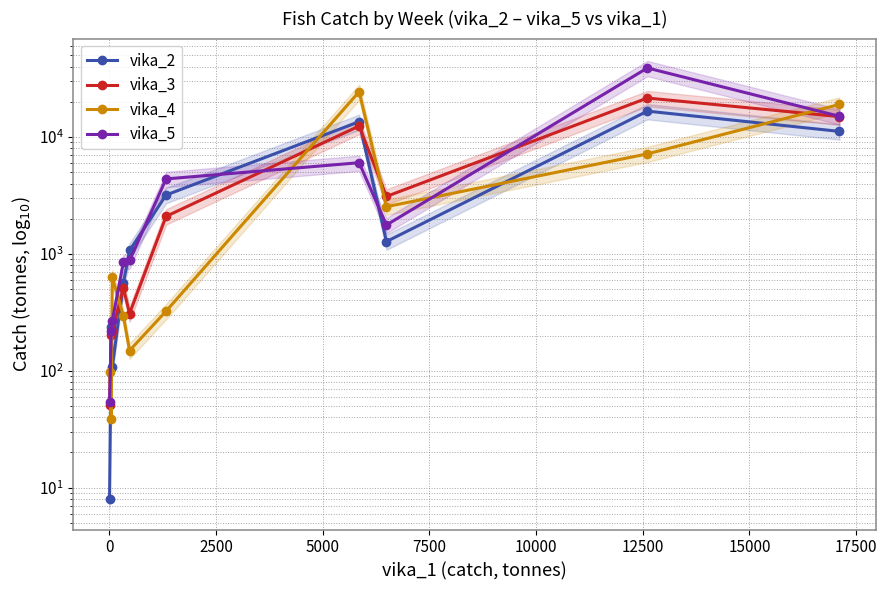

How many intersections are there between vika_3 and vika_5?

2